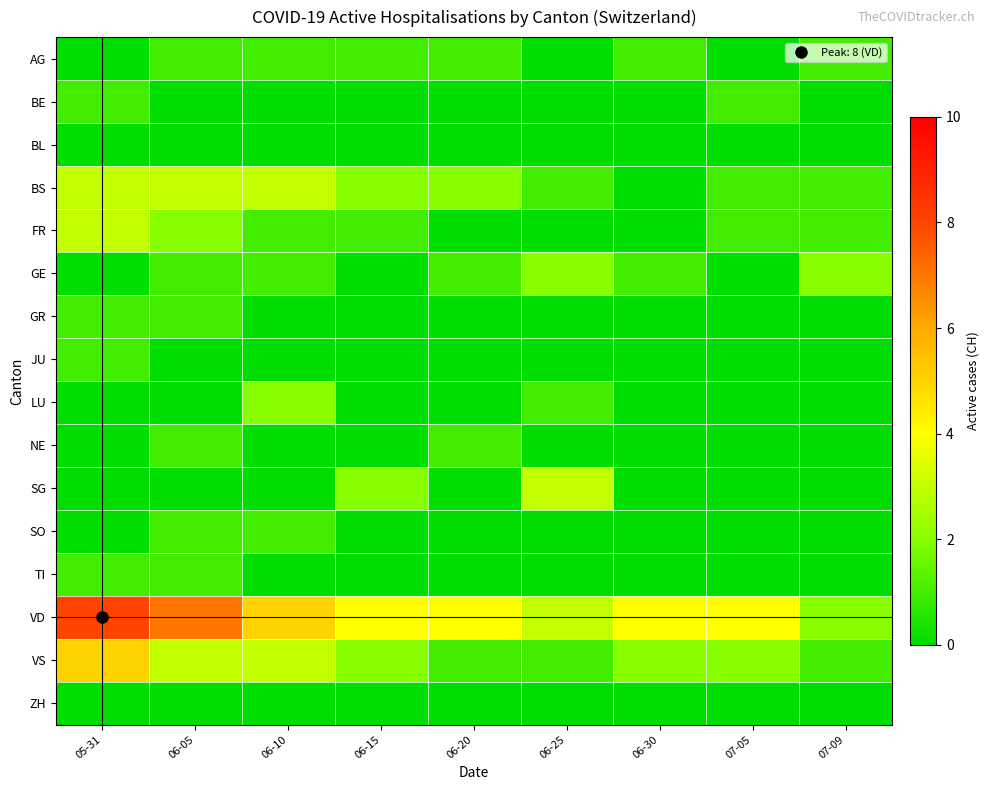

Between 05-31 and 07-09, which series saw the biggest shift?

VD